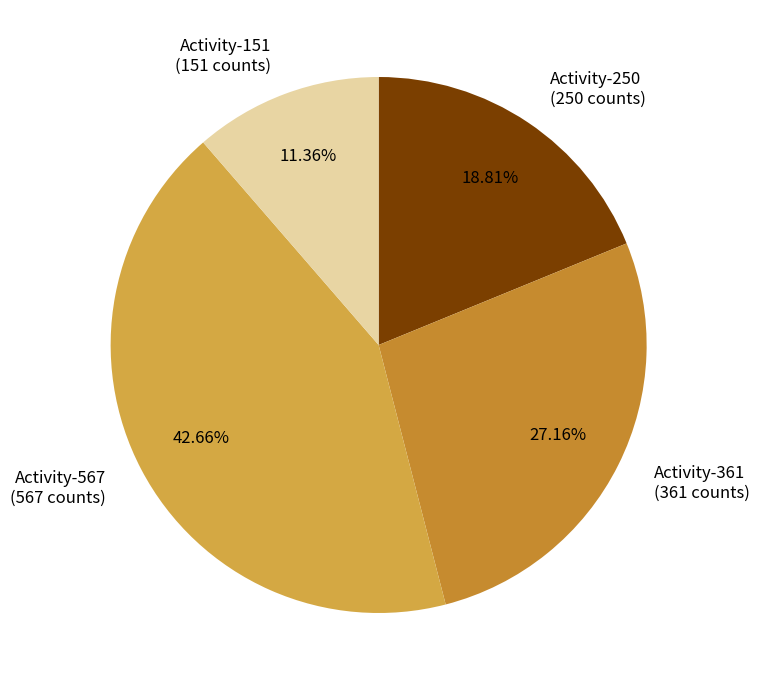

Is the sum of Activity-151 (151 counts) and Activity-567 (567 counts) greater than half?

Yes